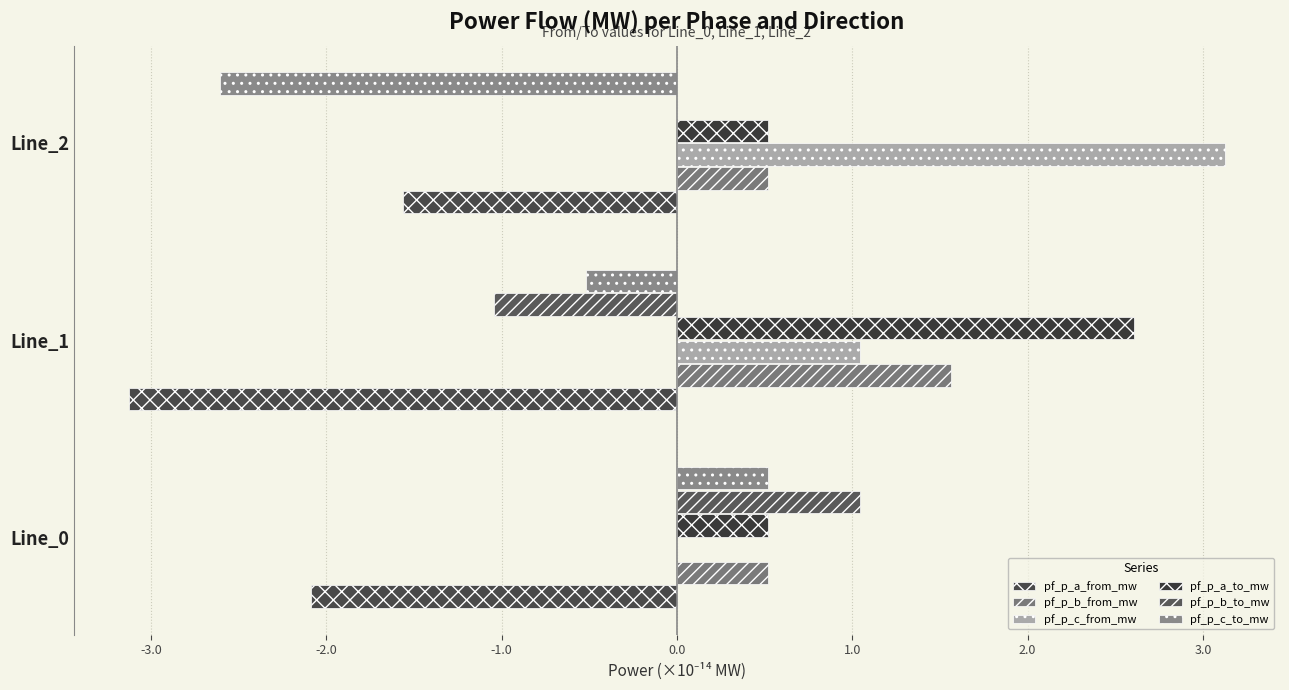

How many series are shown in this chart?

6